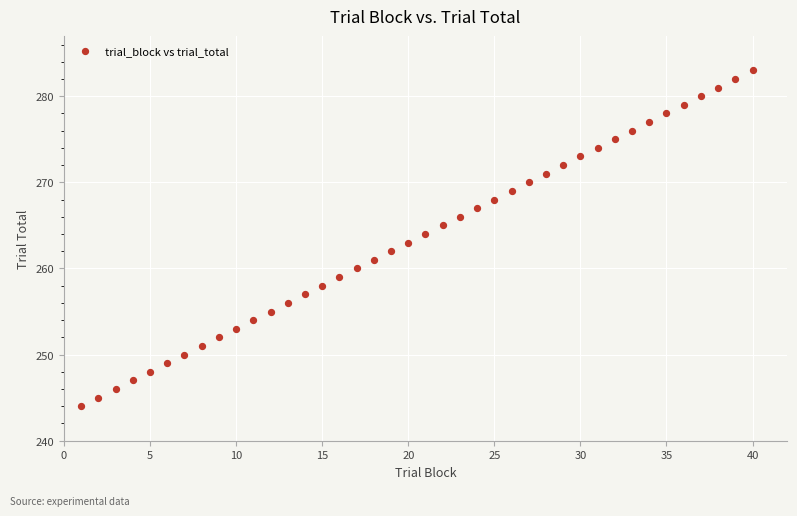

What is the range of Y values (max minus min)?

39